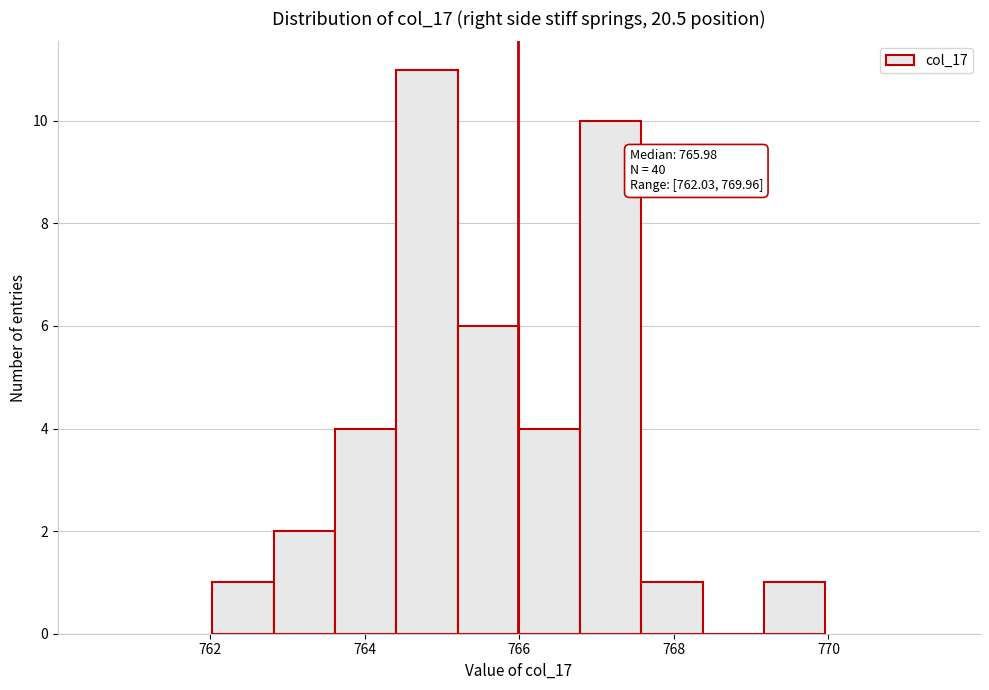

Around what value on the x-axis is the tallest bar? Give the approximate position of its centre, as read against the axis.

764.8